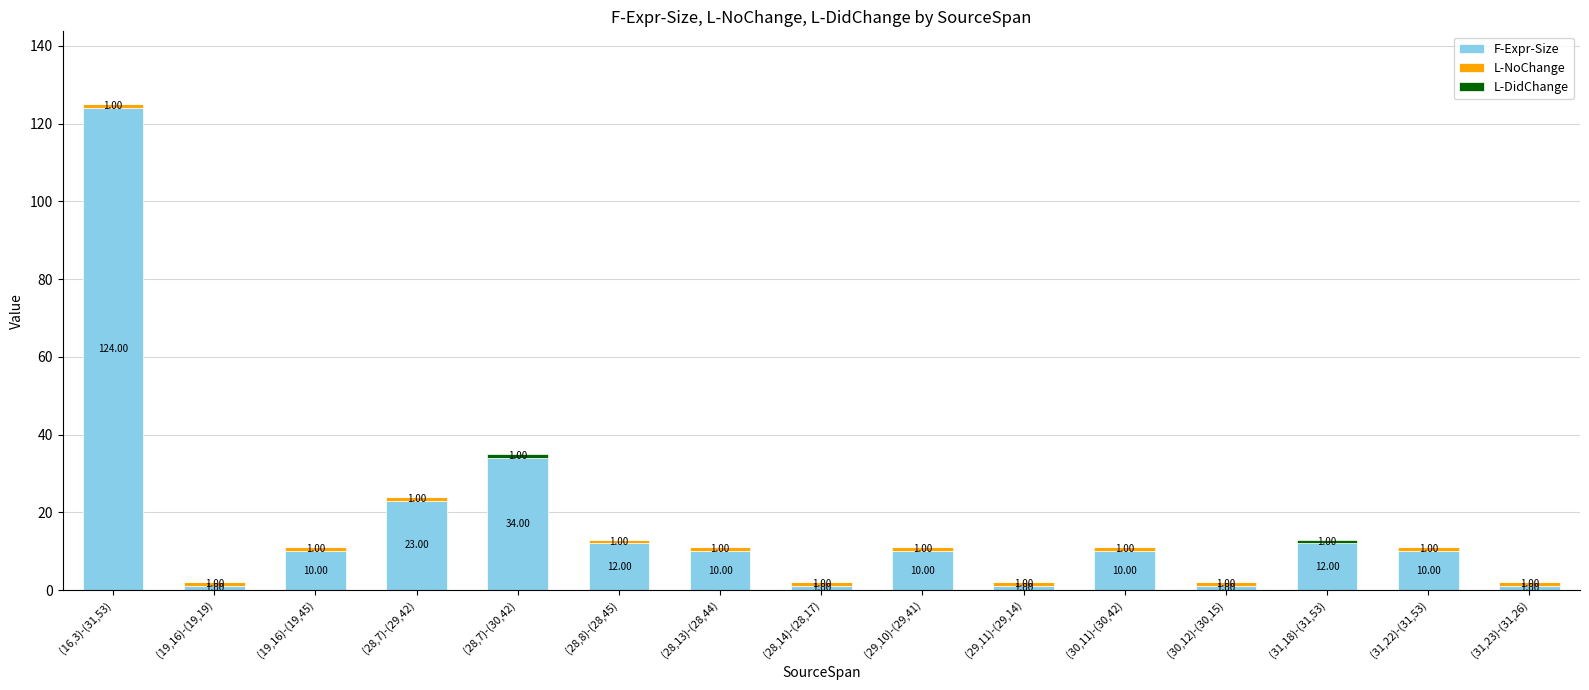

At which category is the sum across all series the highest?

(16,3)-(31,53)